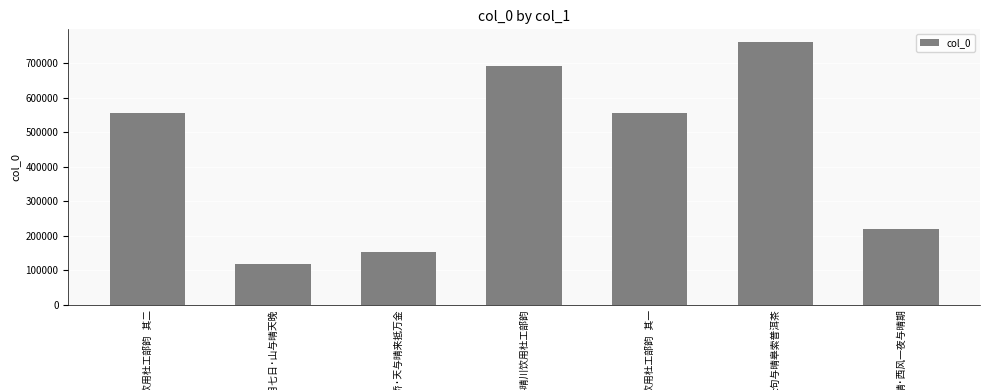

What is the minimum value shown in the chart?

117272